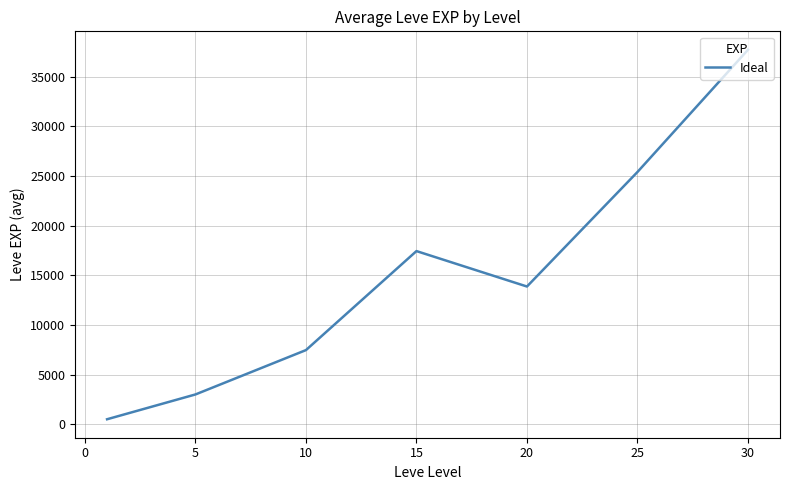

What is the sum of all values?

105440.2